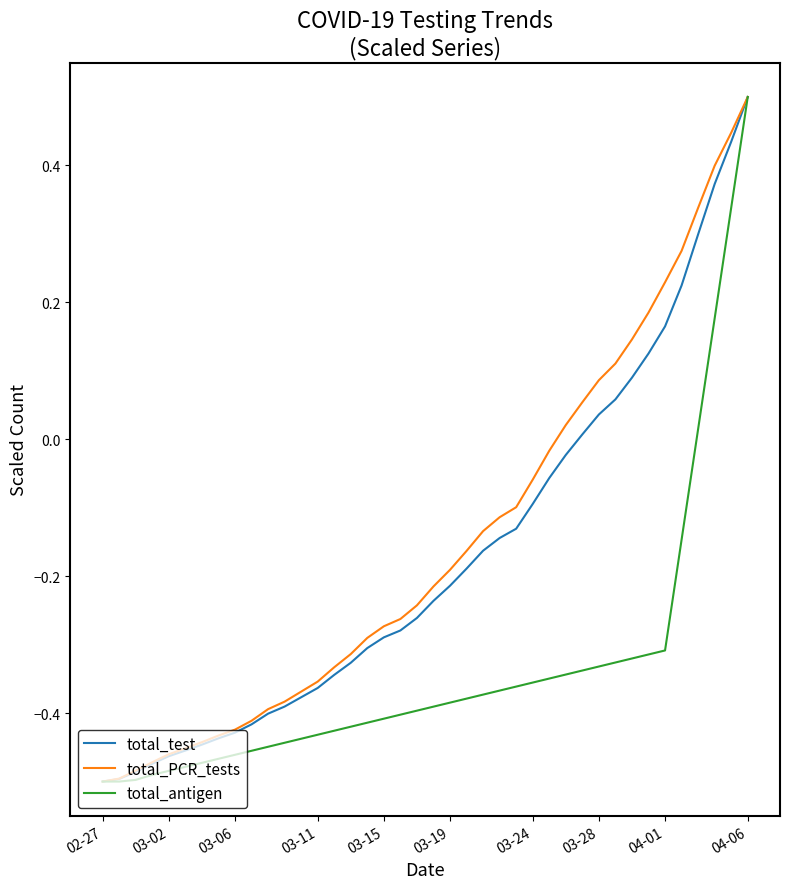

True or false: total_PCR_tests and total_test intersect in this chart.

False